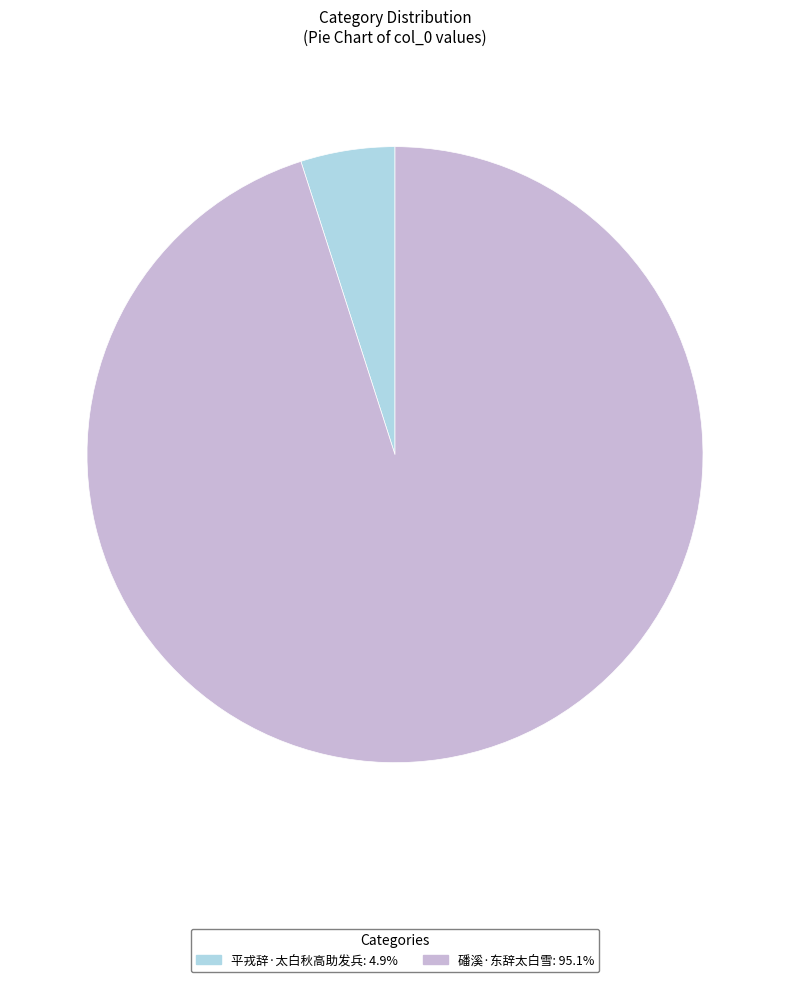

Is there any slice that represents more than half of the pie?

Yes